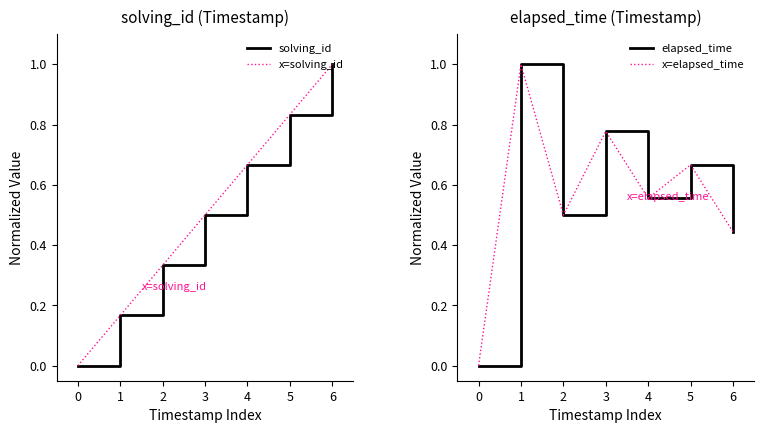

How many lines are shown in the chart?

4